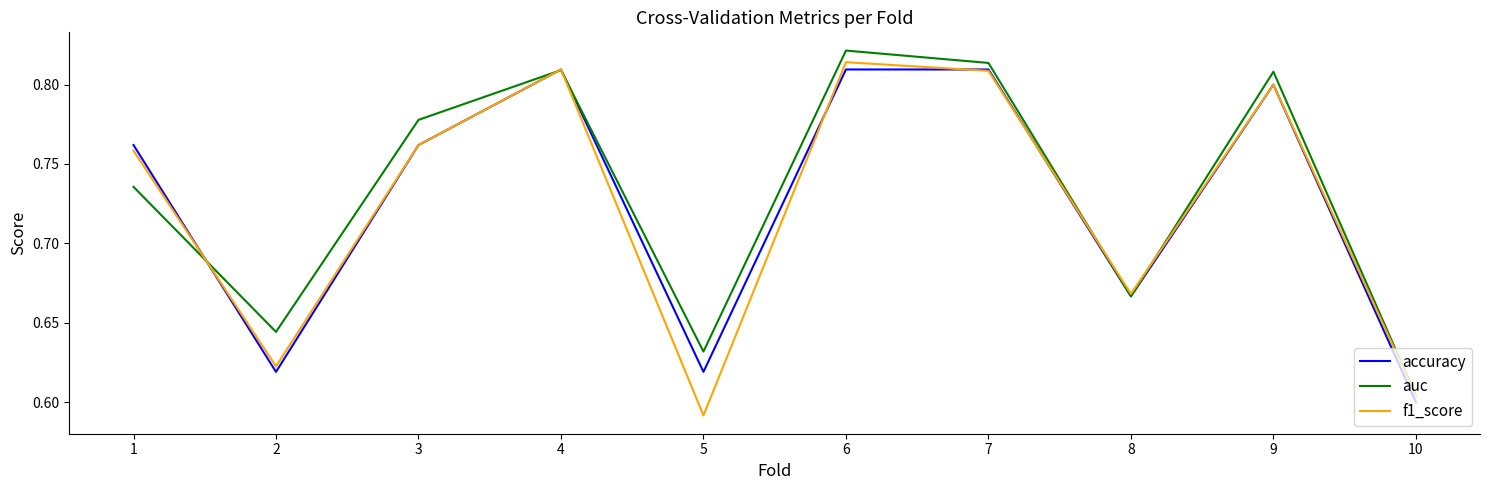

What is the difference between the maximum and minimum values in the accuracy series?

0.2